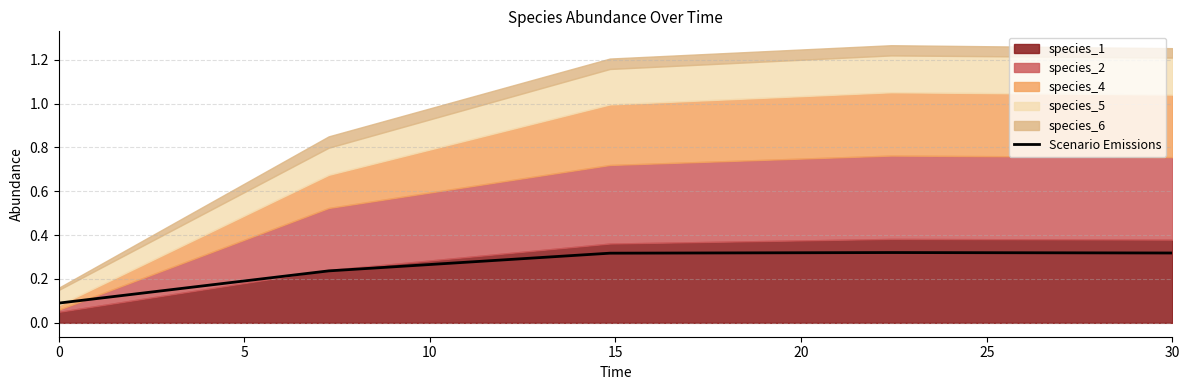

The Scenario Emissions series shows 0.0 at 0. True or false?

False